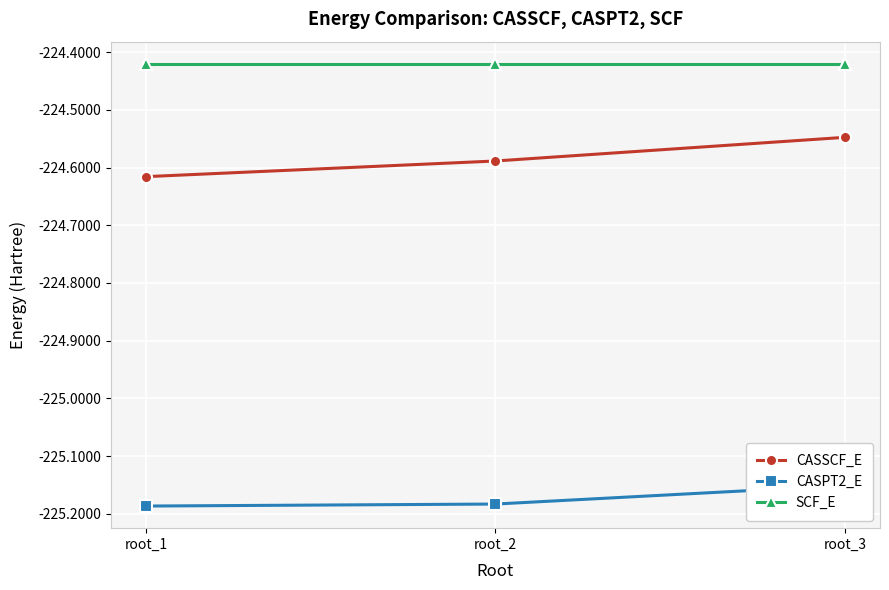

The CASPT2_E series shows -348.5 at root_1. True or false?

False